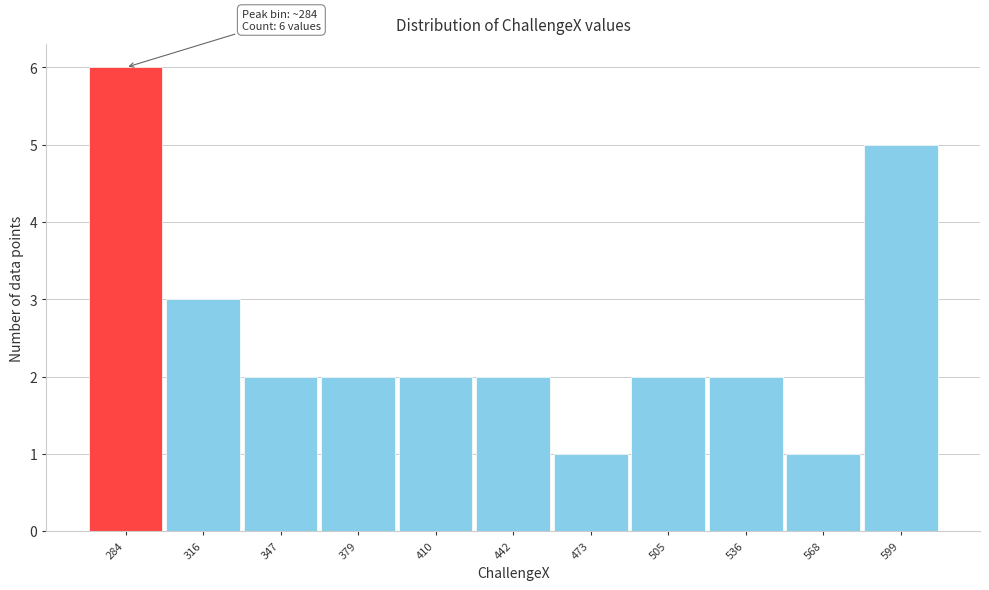

Which range on the x-axis has the tallest bar?

270 to 300